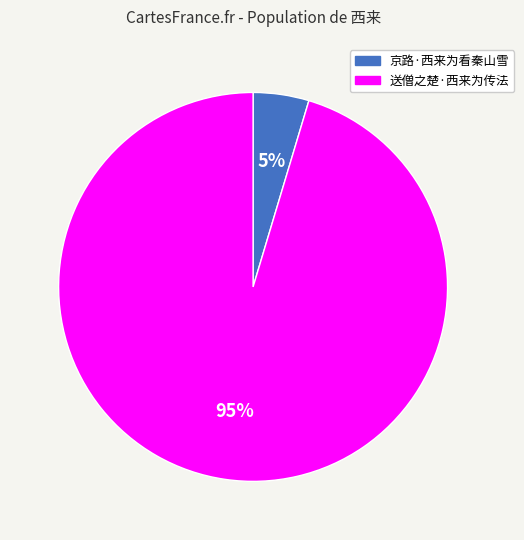

Does 京路·西来为看秦山雪 represent more than half of the total?

No